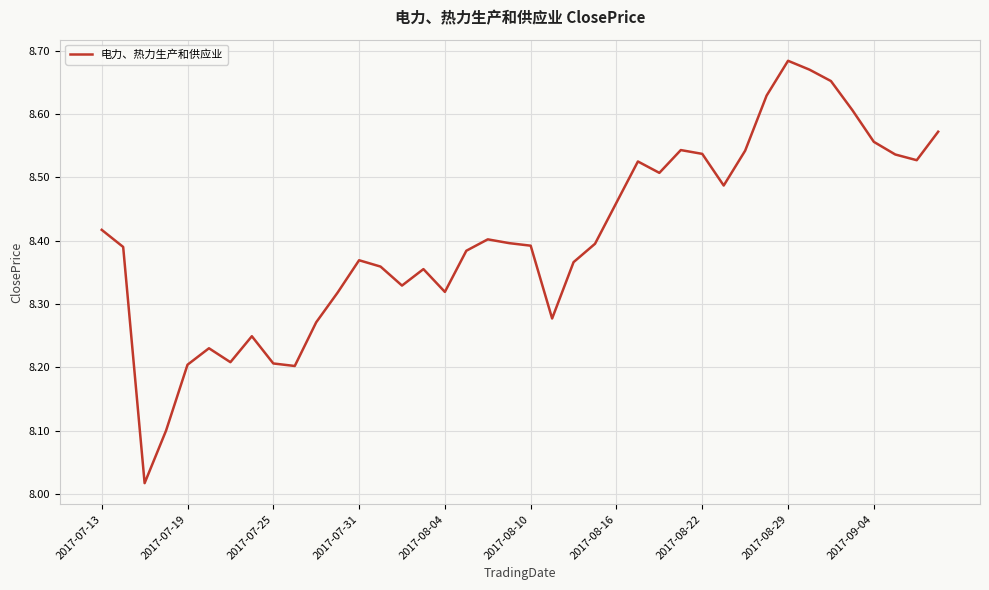

What is the difference between the maximum and minimum values?

0.7